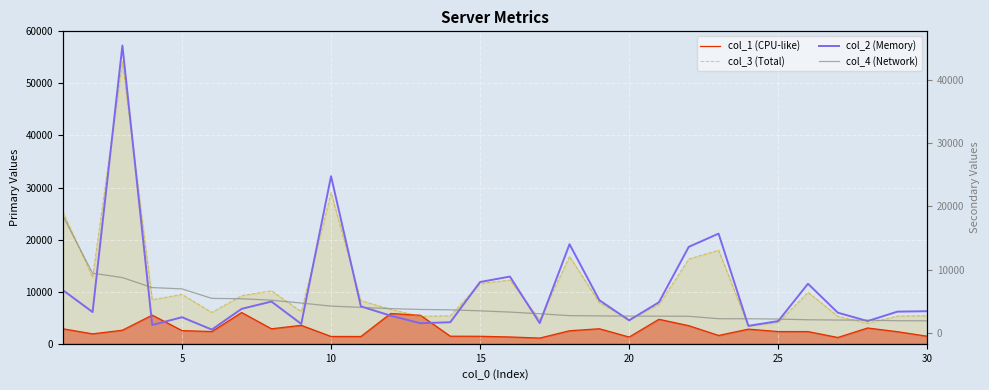

How many interior local peaks does the col_2 (Memory) series have?

8